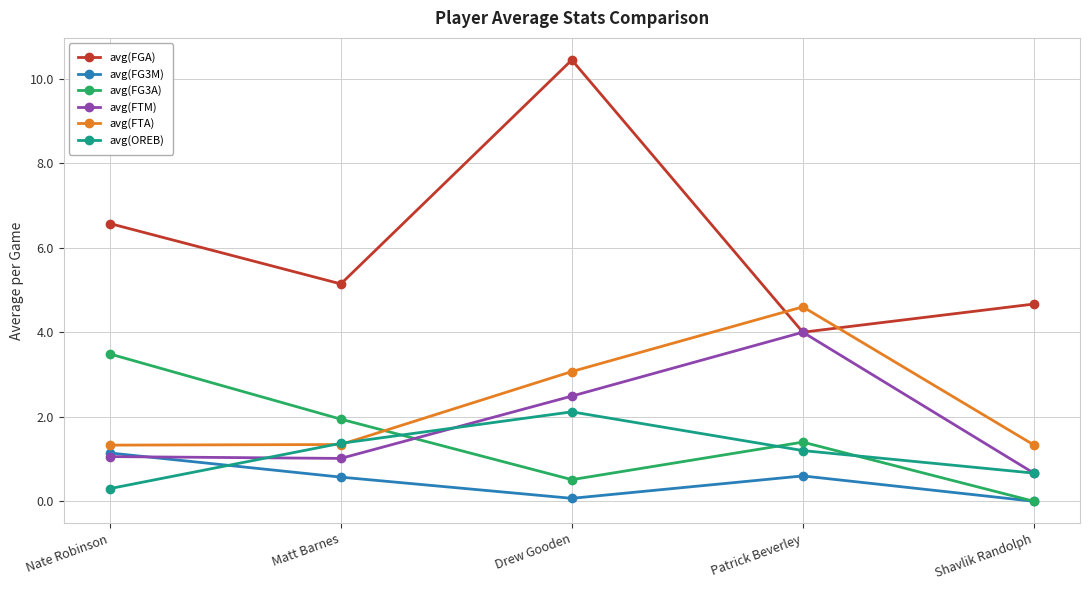

How many avg(OREB) values are between 0 and 1?

2